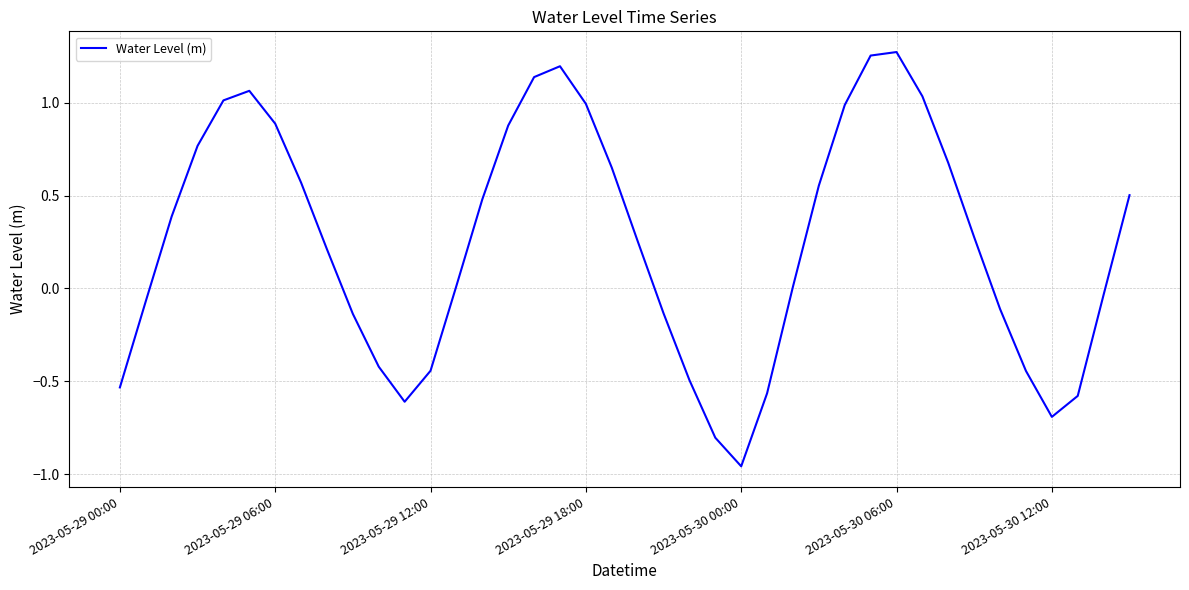

Reading left to right, transcribe all the data shown in this chart.

-0.5	-0.1	0.4	0.8	1.0	1.1	0.9	0.6	0.2	-0.1	-0.4	-0.6	-0.4	0.0	0.5	0.9	1.1	1.2	1.0	0.7	0.3	-0.1	-0.5	-0.8	-1.0	-0.6	0.0	0.6	1.0	1.3	1.3	1.0	0.7	0.3	-0.1	-0.4	-0.7	-0.6	-0.0	0.5